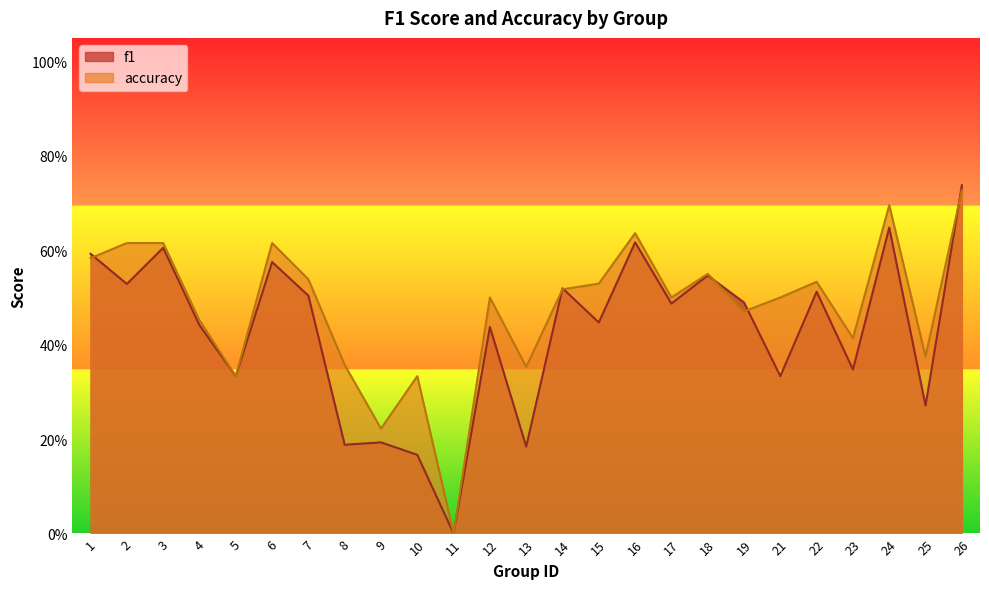

After their last crossing, which series has the higher values: f1 or accuracy?

f1